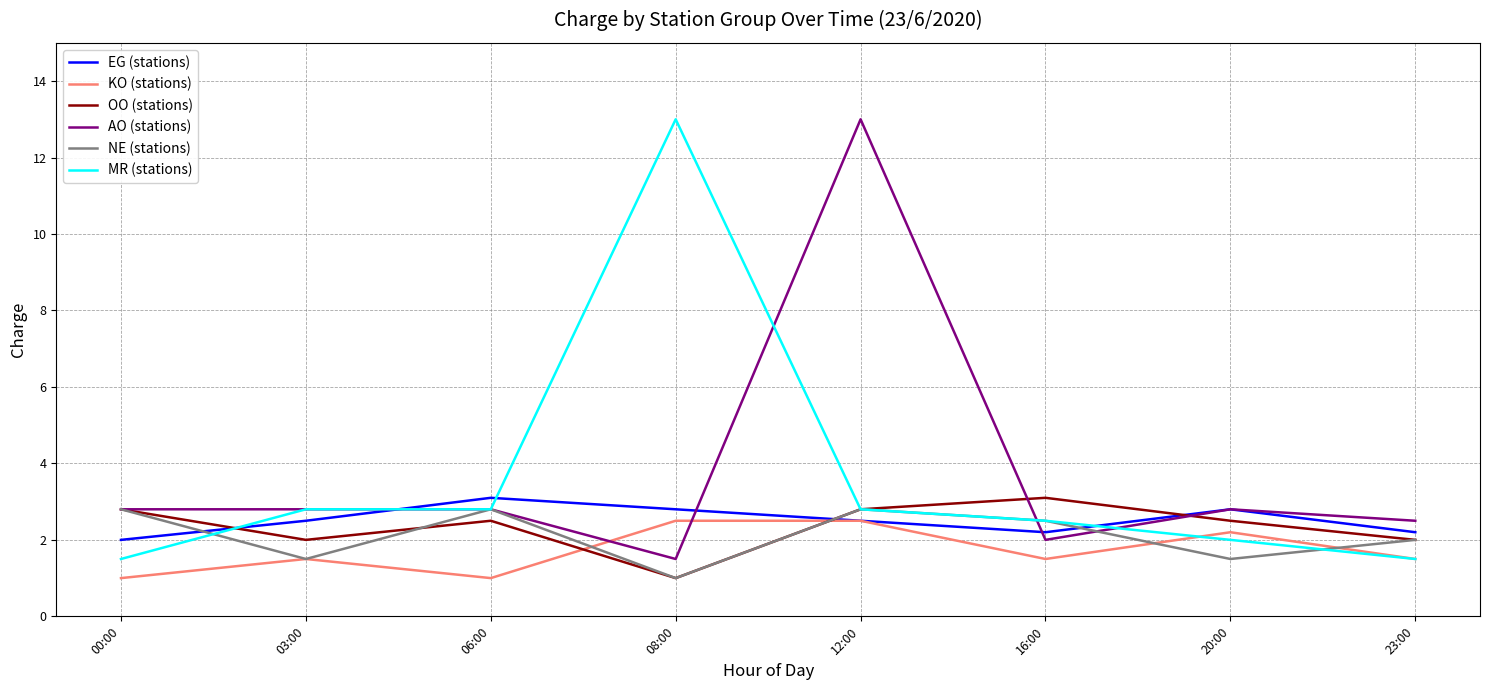

In NE (stations), how many points are lower than both neighbors (excluding endpoints)?

3